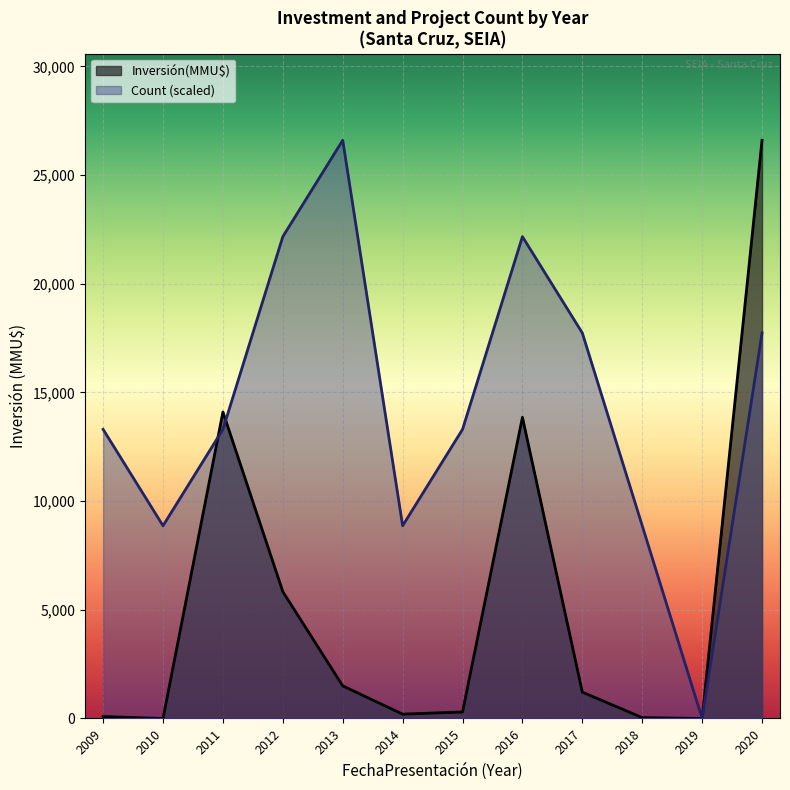

What is the greatest value displayed?

26600.0